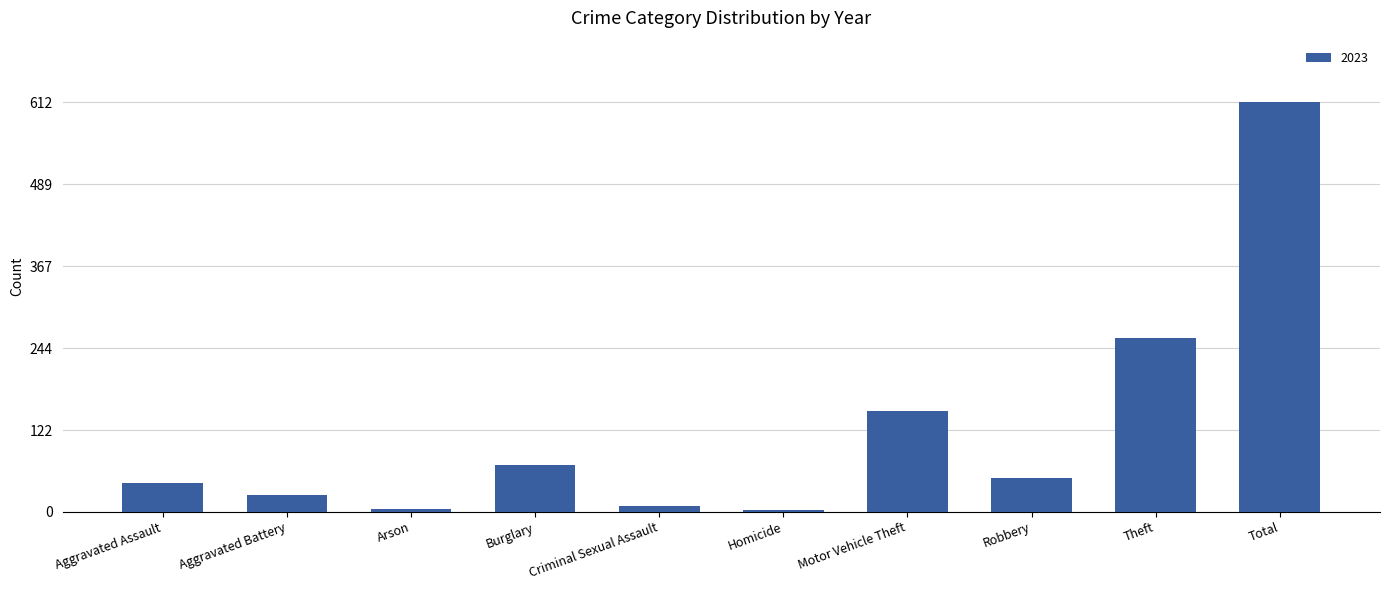

What is the sum of the values at Robbery and Theft?

309